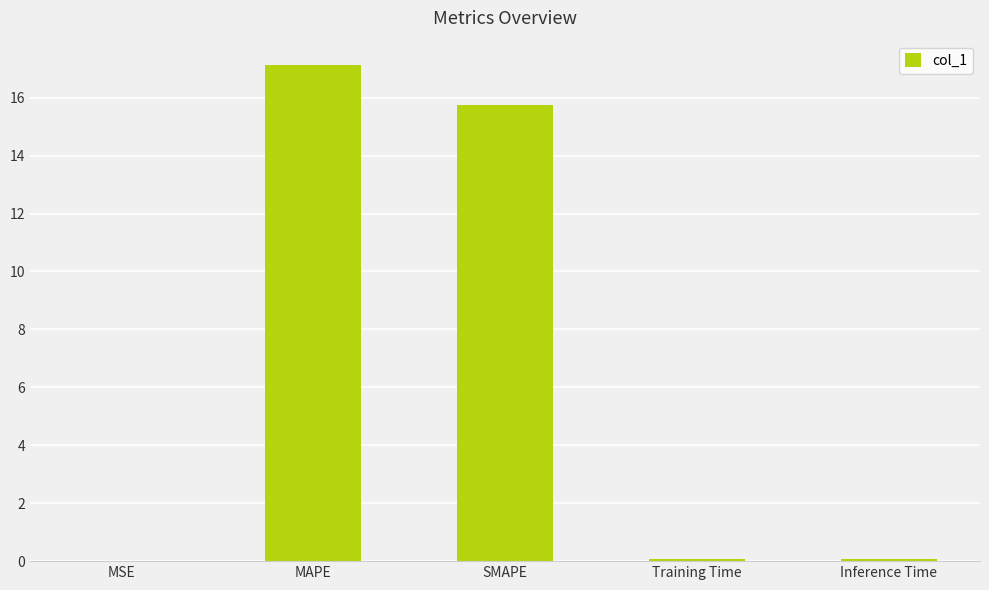

The value at Inference Time is 0.1. True or false?

True